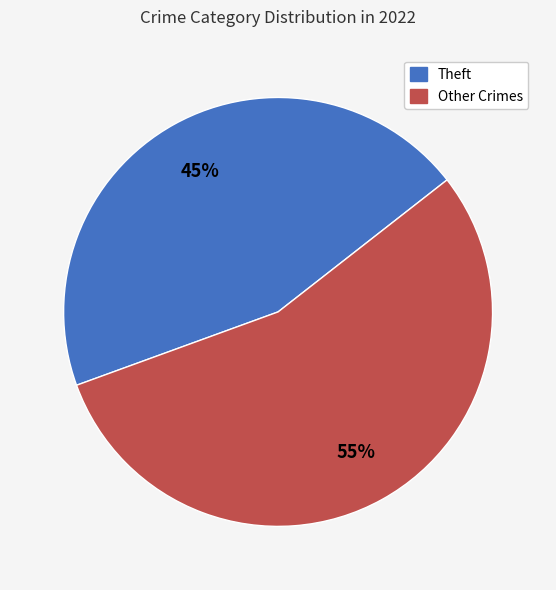

Between Theft and Other Crimes, which is larger?

Other Crimes